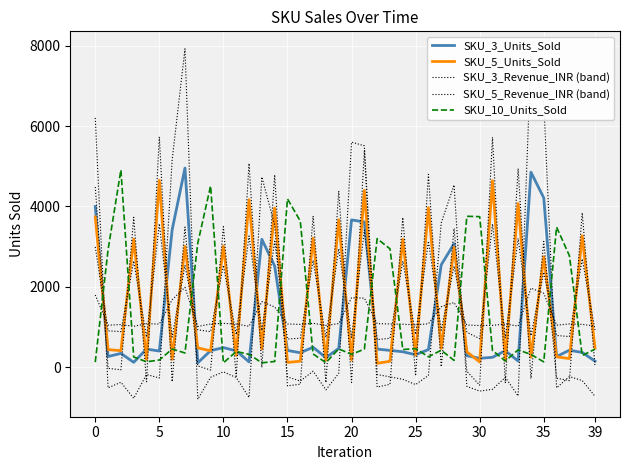

What is the highest value of the SKU_3_Revenue_INR (band) series?

7919.9